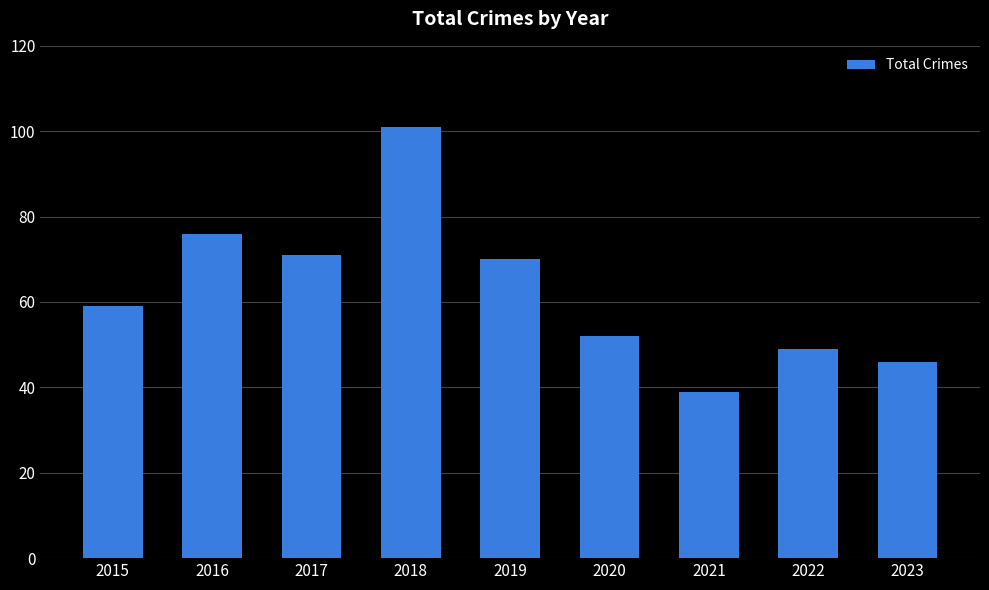

What is the minimum value shown in the chart?

39